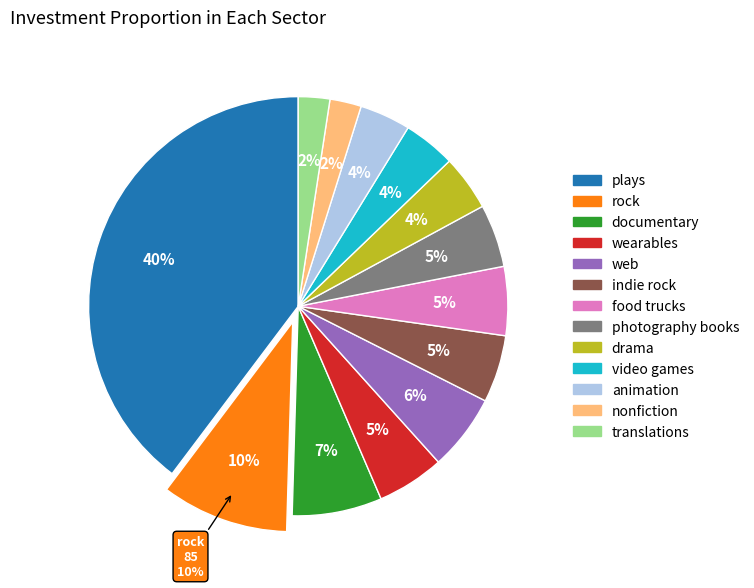

What is the change in value from documentary to translations?

-39